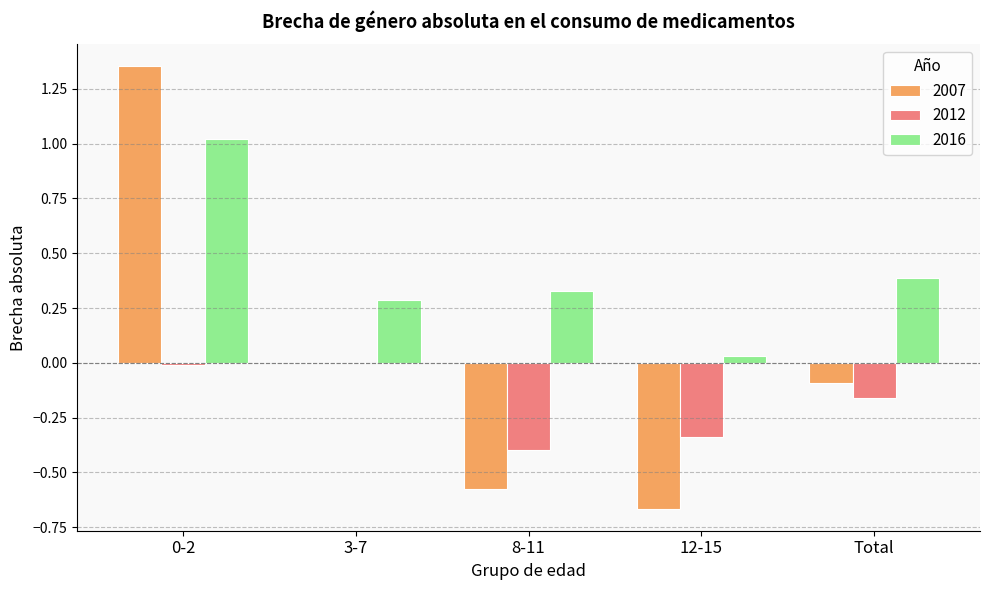

At which label is 2016 closest to 0?

12-15